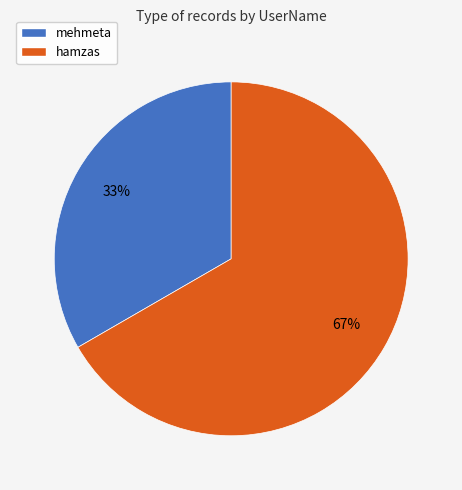

How many segments does this pie chart have?

2